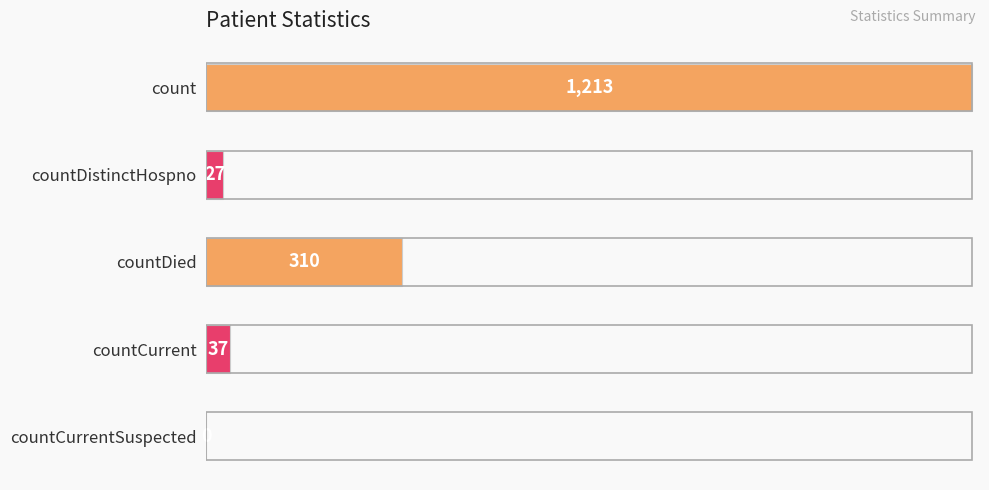

What is the greatest value displayed?

1213